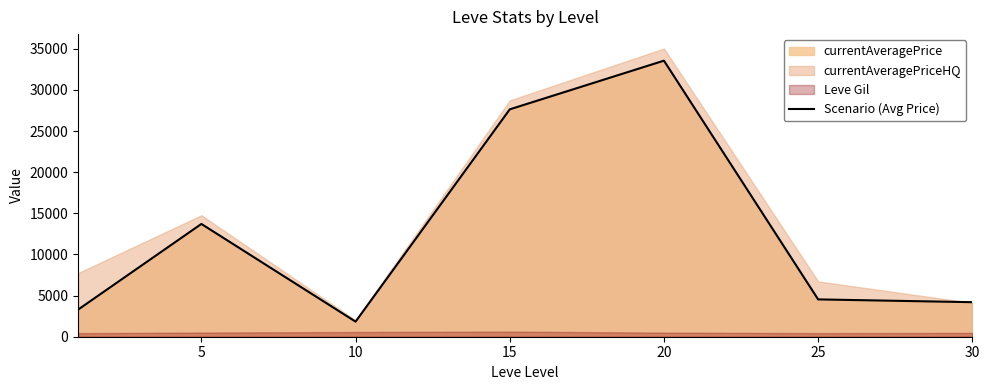

What is the value of the 6th point from the left?

4538.2